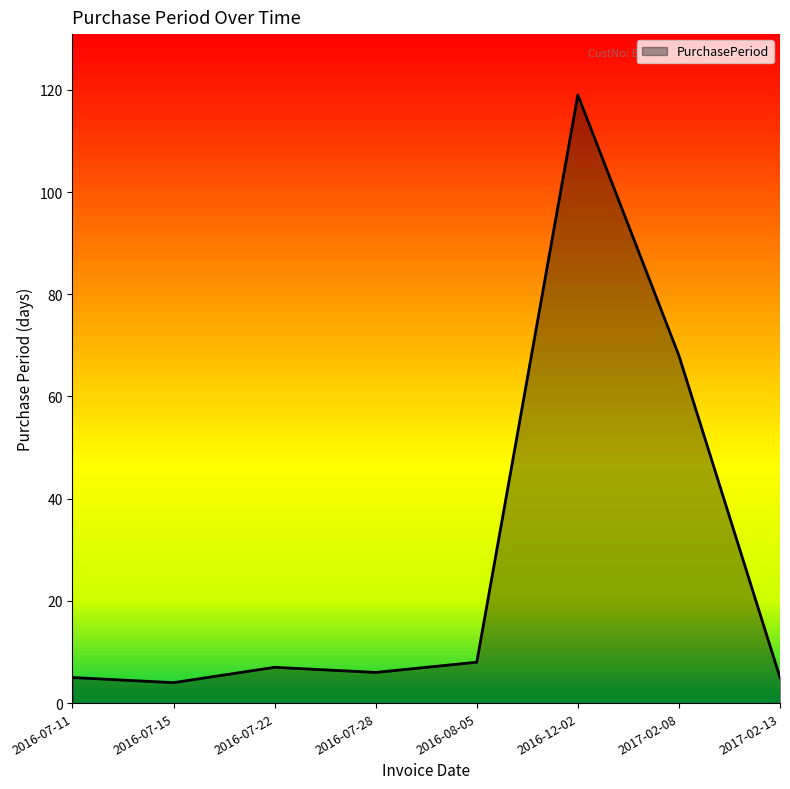

What is the difference between the second highest and second lowest values?

63